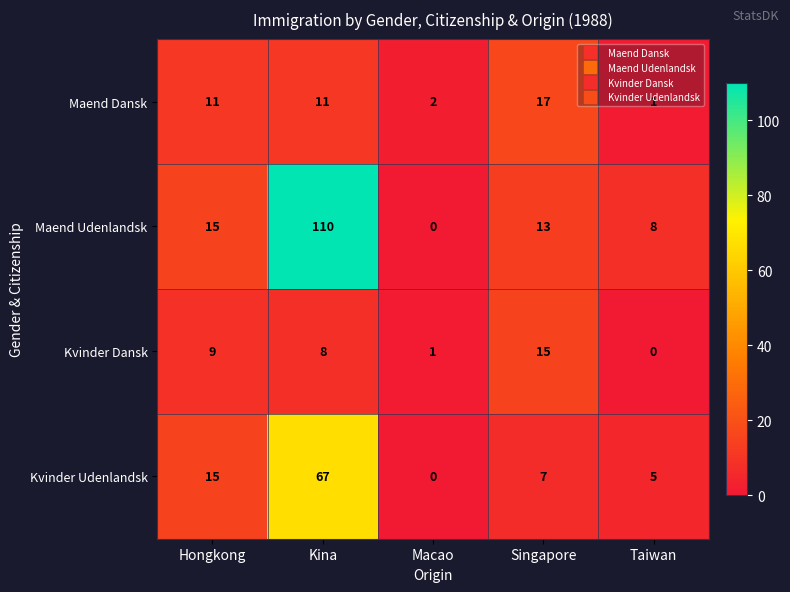

Which label corresponds to the largest value in the chart?

Kina